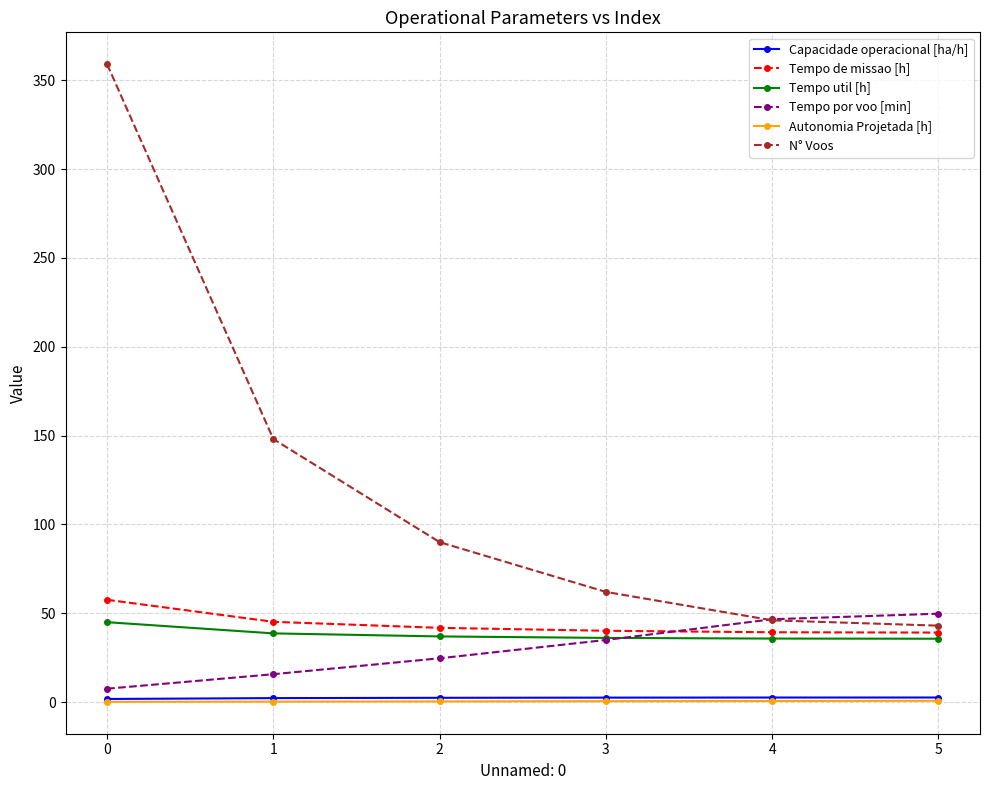

What is the difference between the maximum and second lowest values in the Tempo por voo [min] series?

34.1